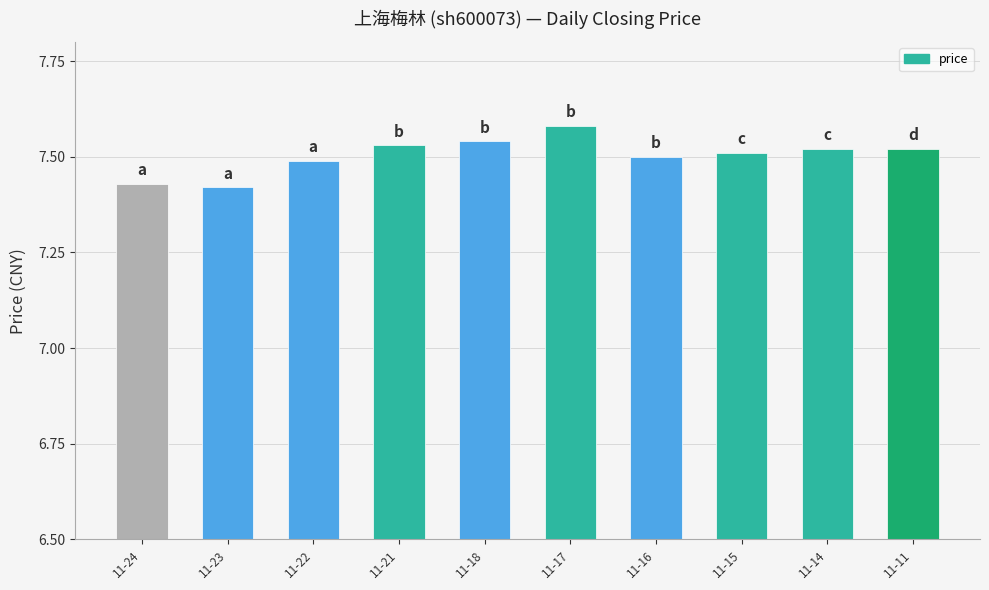

What is the sum of all values?

75.0